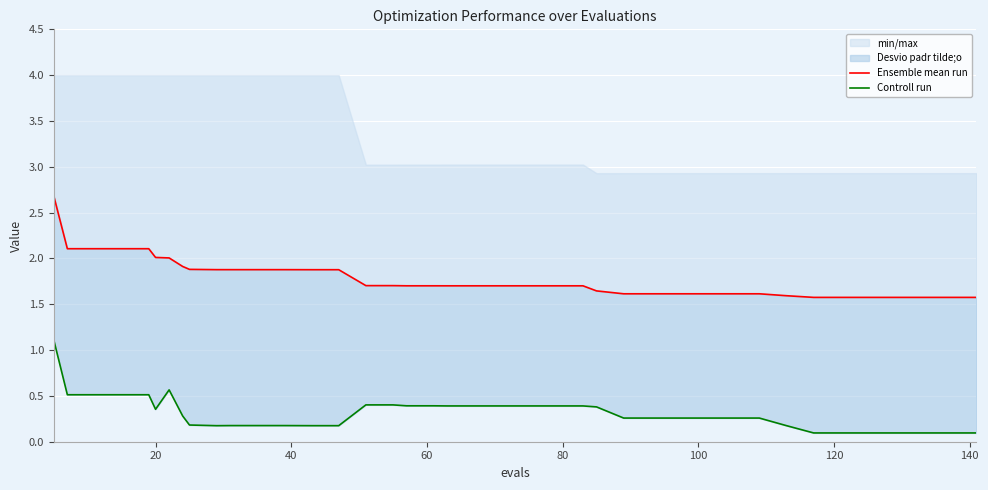

How many interior local peaks does the Controll run series have?

1